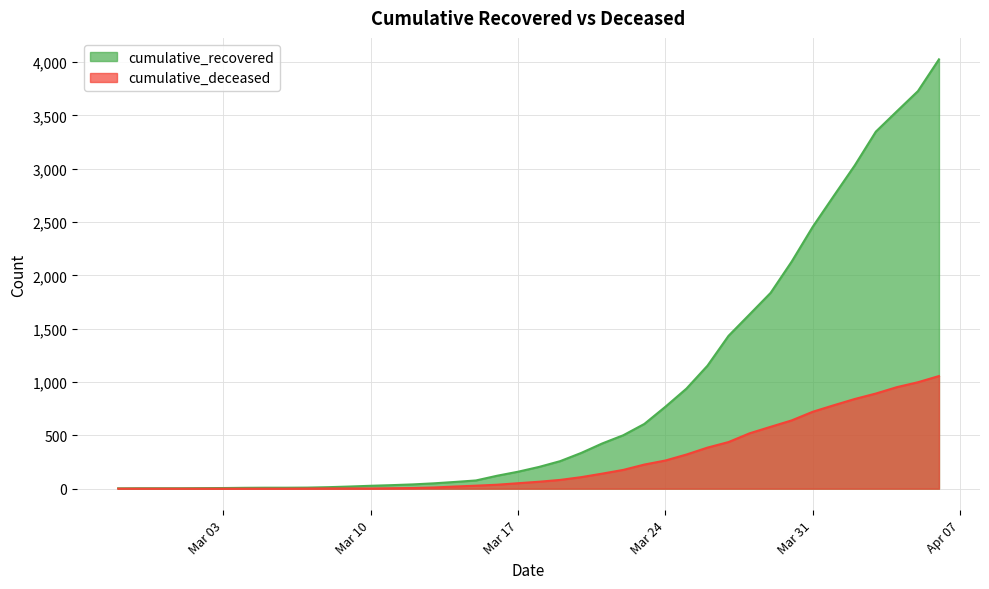

True or false: cumulative_recovered and cumulative_deceased intersect in this chart.

False